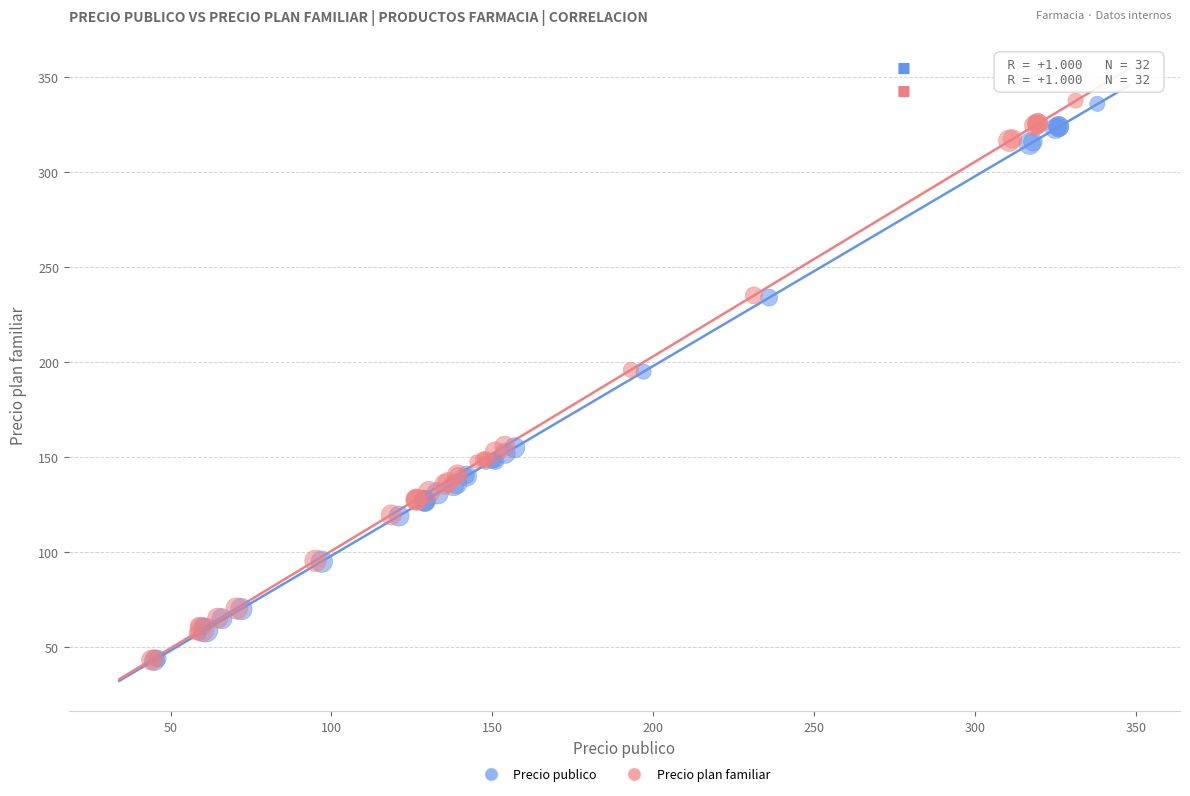

Which series has the largest Y range (max minus min)?

Precio plan familiar